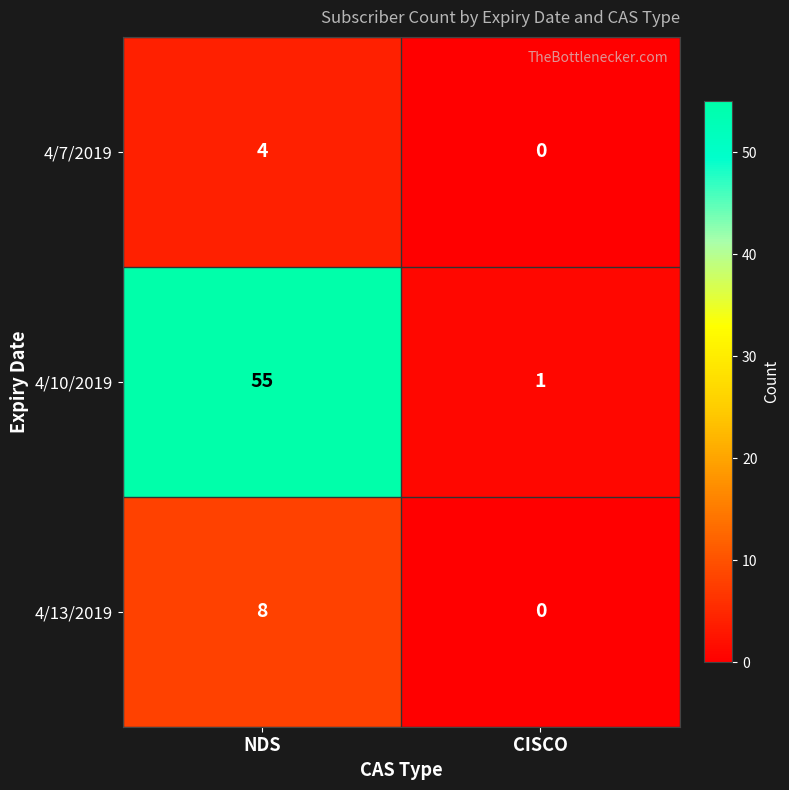

List the labels in order of 4/10/2019 value, smallest first.

CISCO, NDS